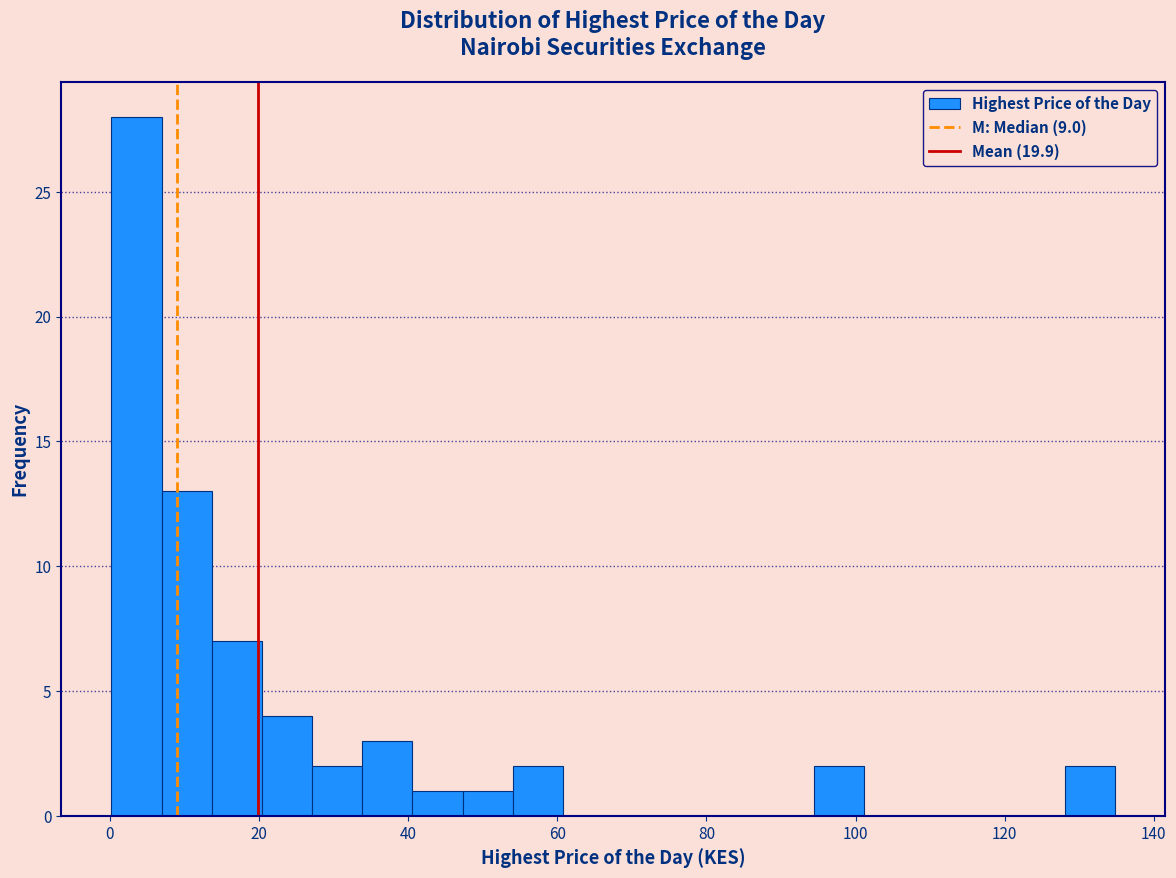

Read against the x-axis, roughly where is the centre of the tallest bar?

4